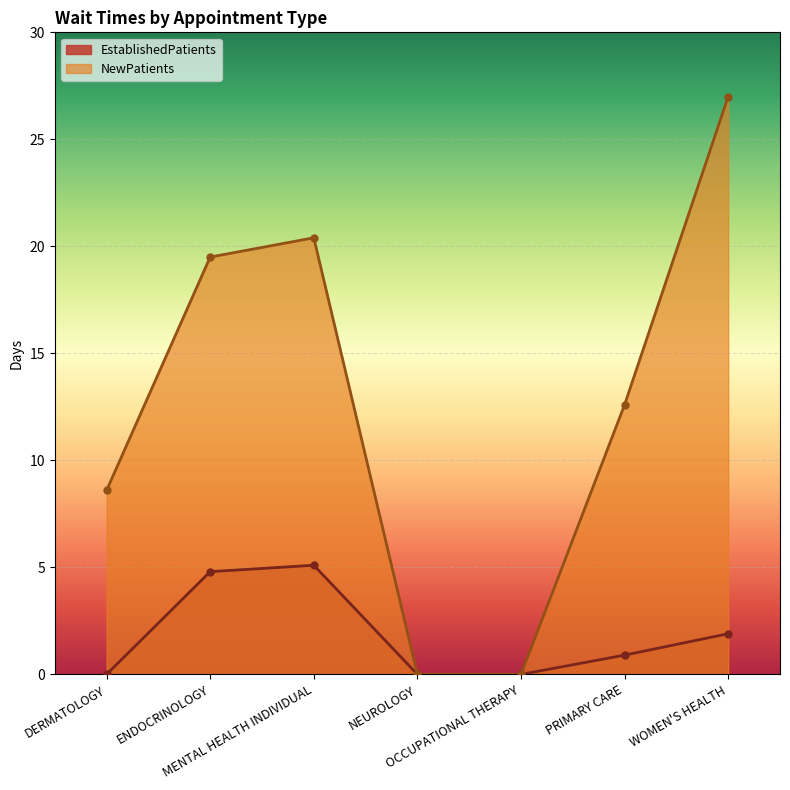

How many data points does each series have?

7